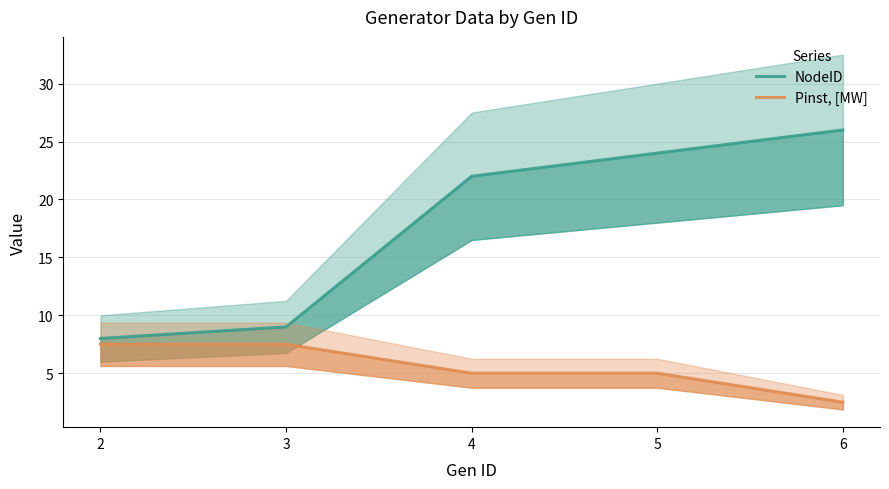

Is it true that Pinst, [MW] equals 2.5 at 6?

True